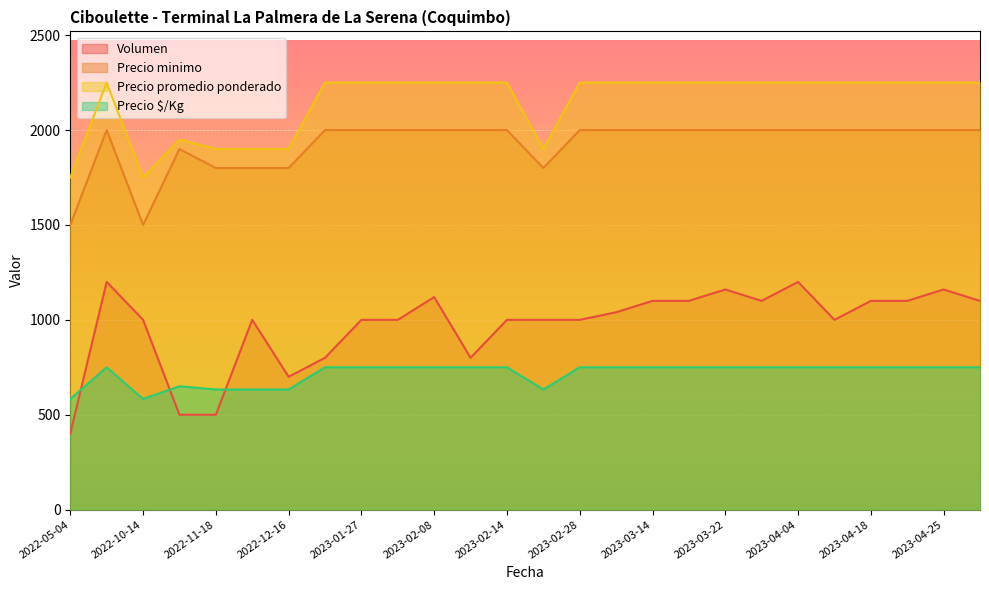

True or false: Volumen and Precio promedio ponderado intersect in this chart.

False